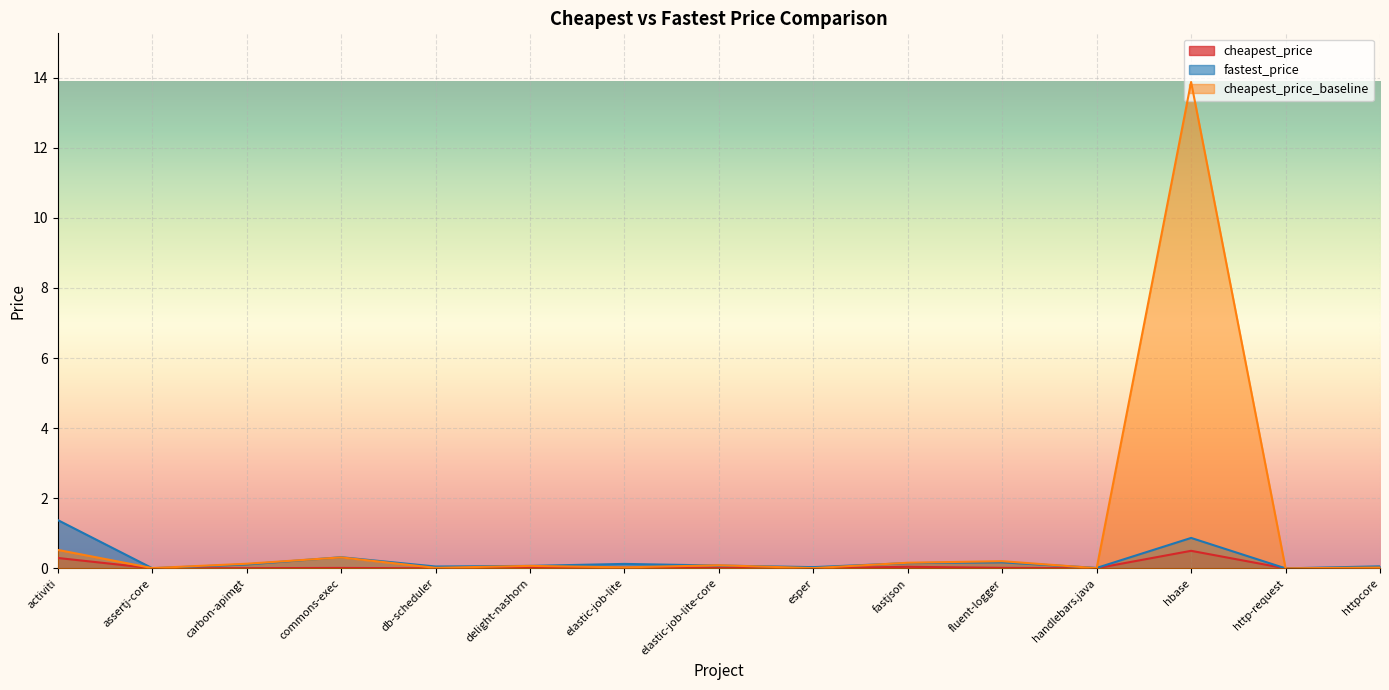

Which series has the largest total across all categories?

cheapest_price_baseline